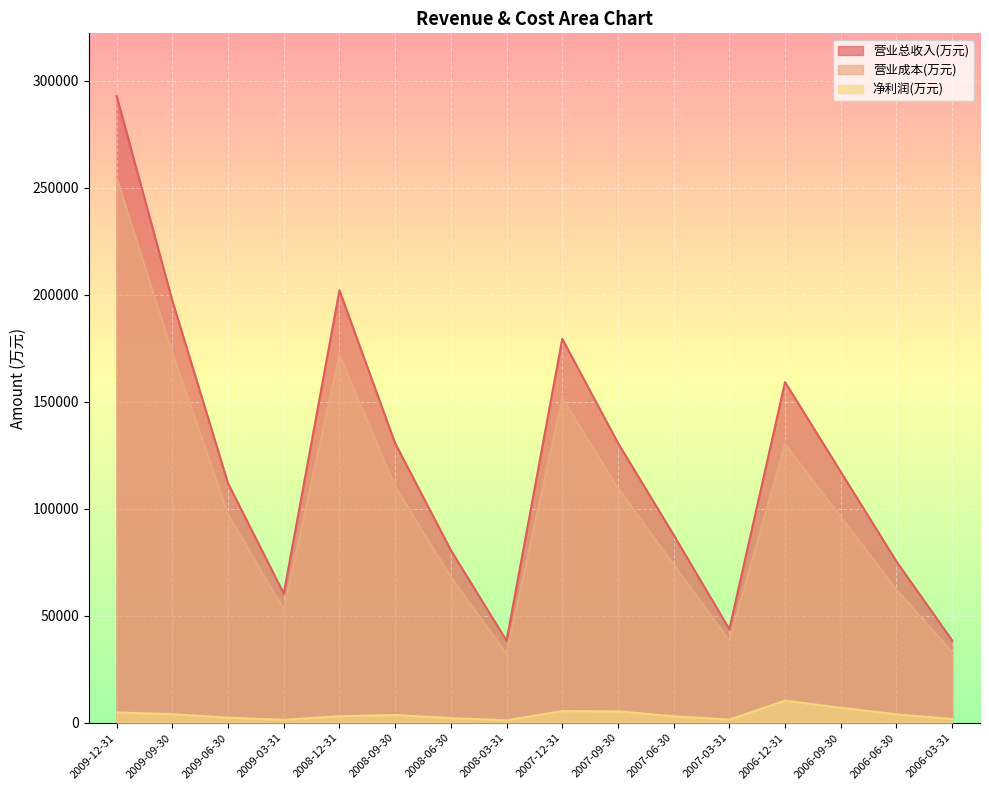

The value of 营业总收入(万元) at 2008-06-30 is 28095. True or false?

False